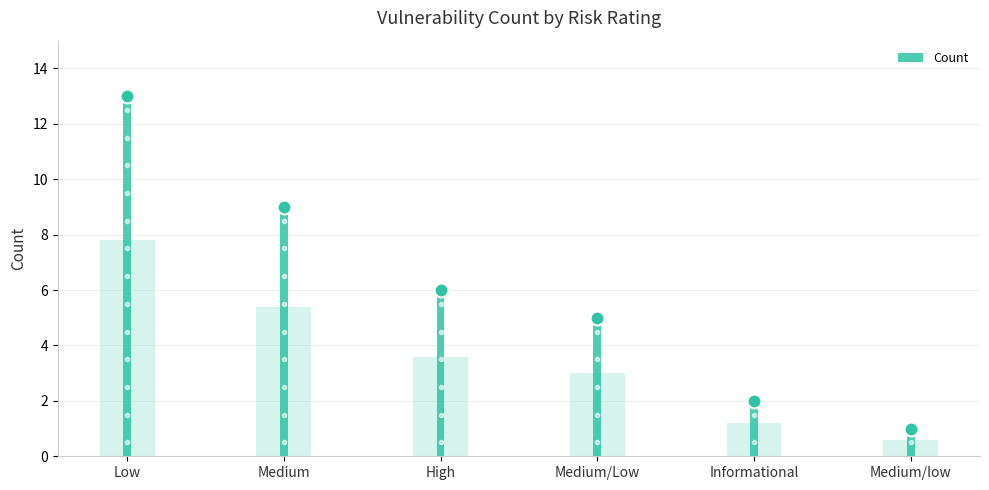

The value at High is 0.7. True or false?

False